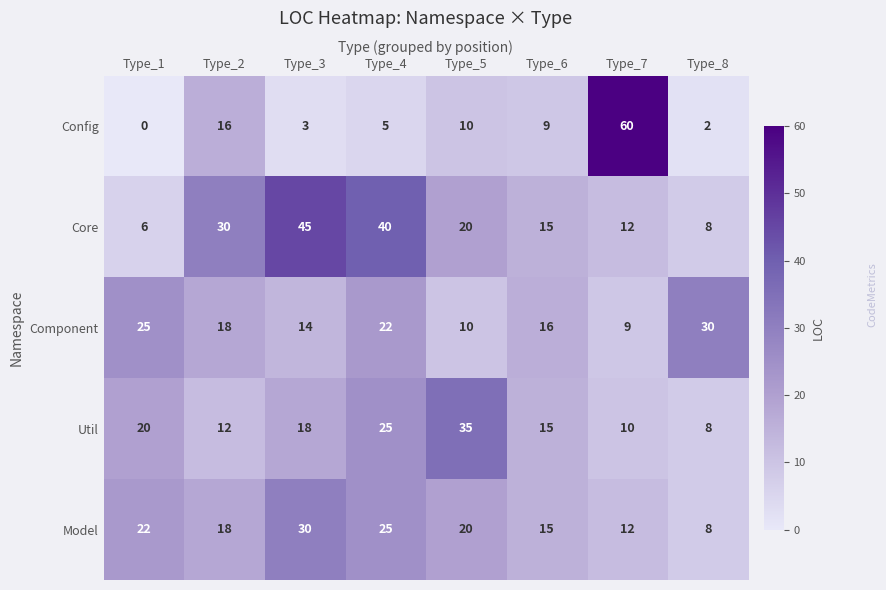

At which label is Config closest to 30?

Type_2